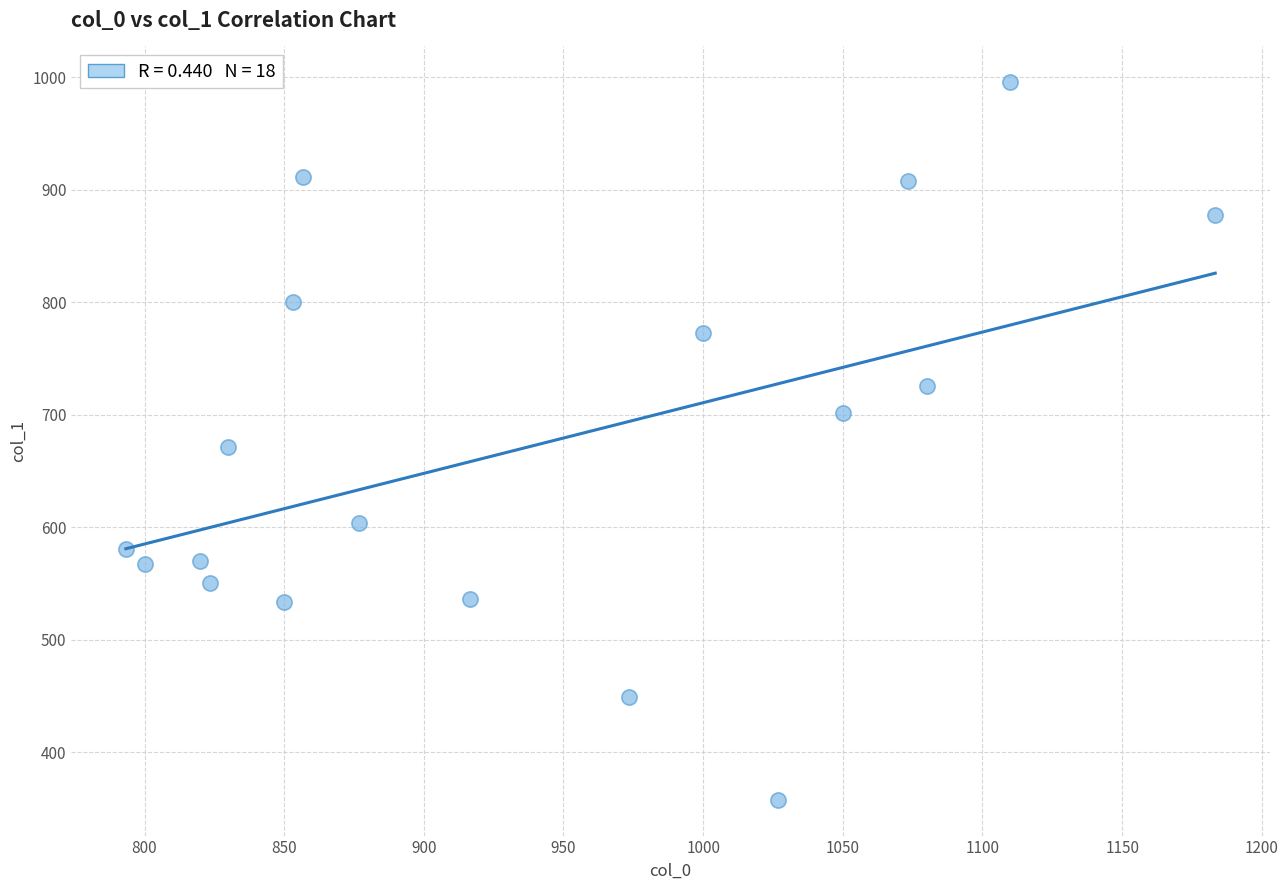

What is the range of X values (max minus min)?

390.0